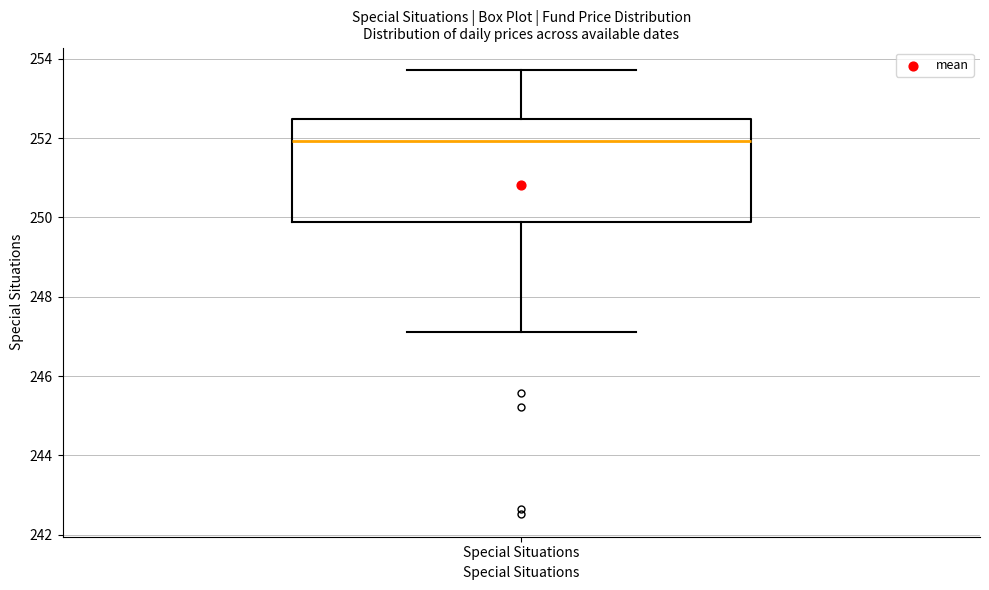

Transcribe this box plot: give where the median line is, the range the box spans, and where the two whiskers end, as read against the y-axis. The values are not printed on the chart, so give them approximately, as read against the axis.

median 252.0, box 249.8 to 252.4, whiskers 247.2 to 253.8